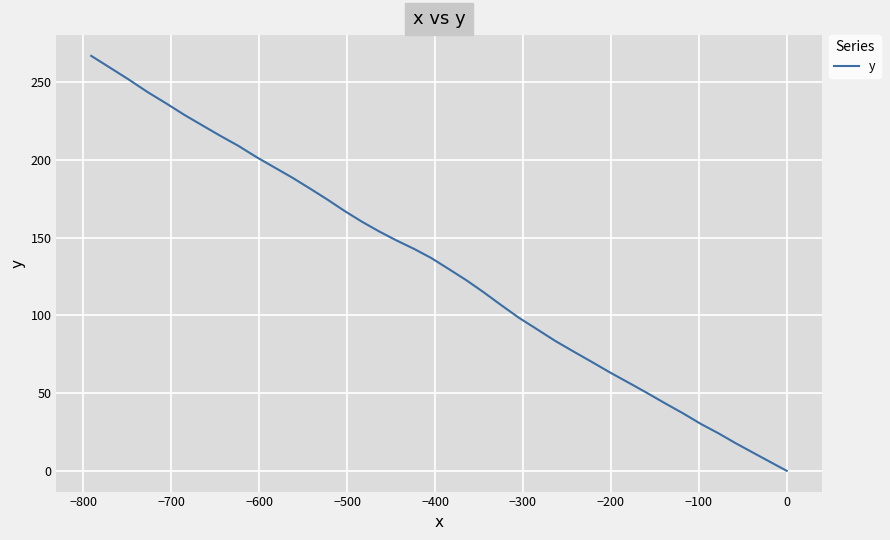

Is this an area chart (filled region under the line)?

No